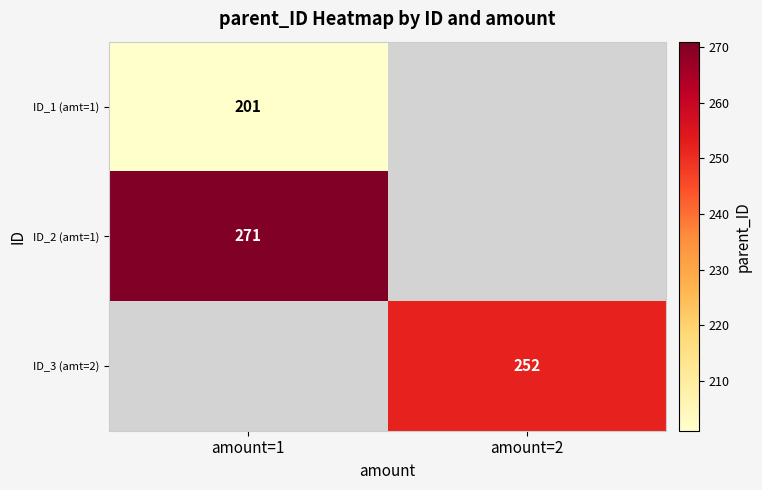

The ID_3 (amt=2) series shows 370 at amount=2. True or false?

False